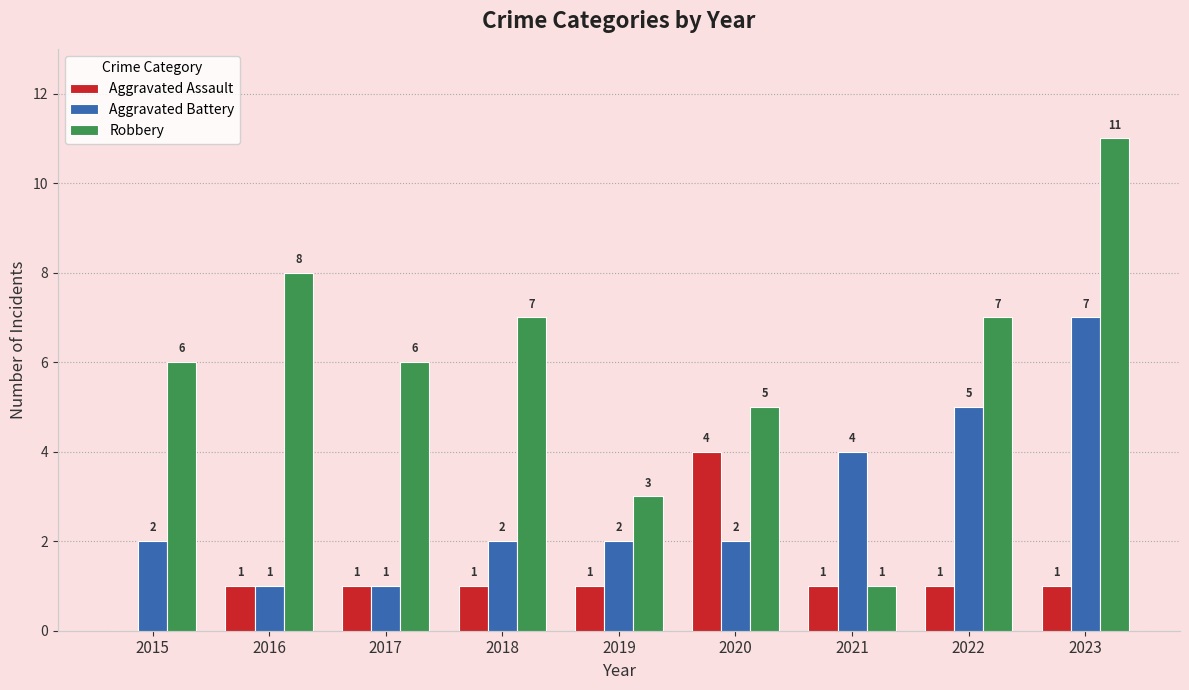

The Robbery series shows 6 at 2017. True or false?

True